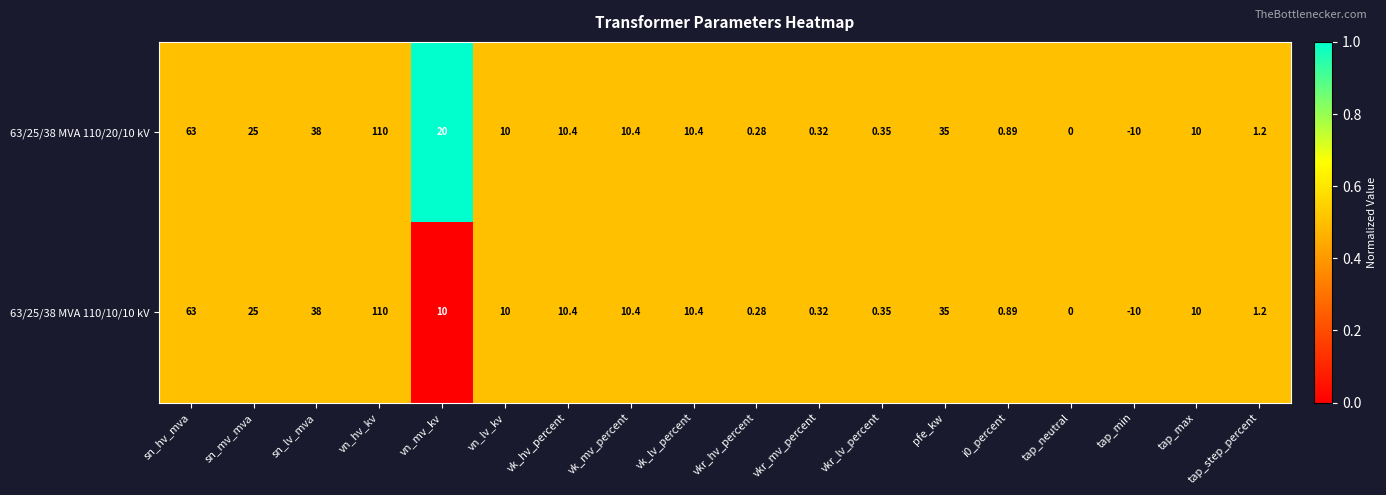

At which label does 63/25/38 MVA 110/20/10 kV reach its peak?

vn_hv_kv